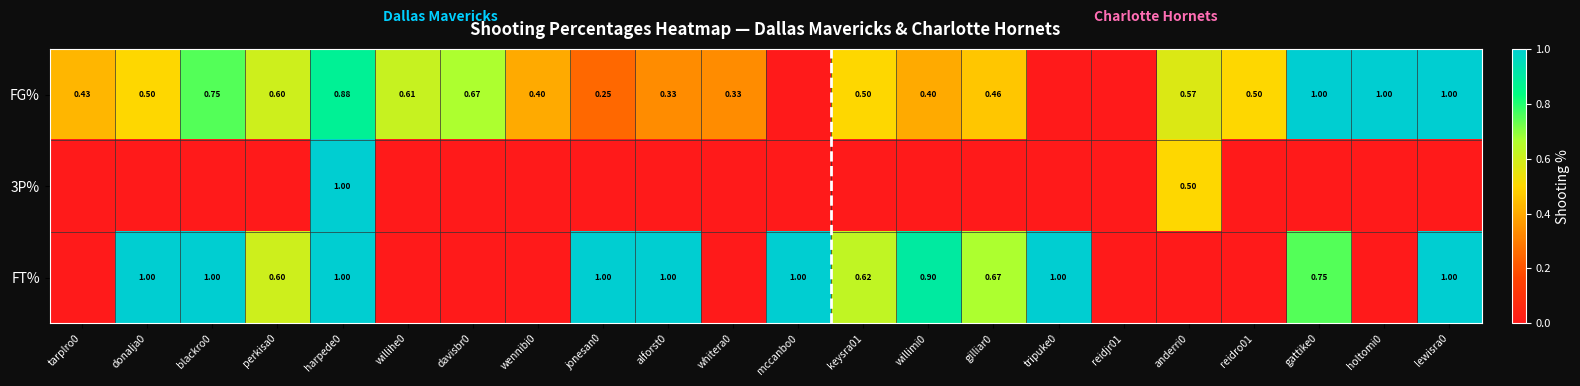

Is the value of FT% at donalja0 greater than the value of FG% at tarplro0?

Yes